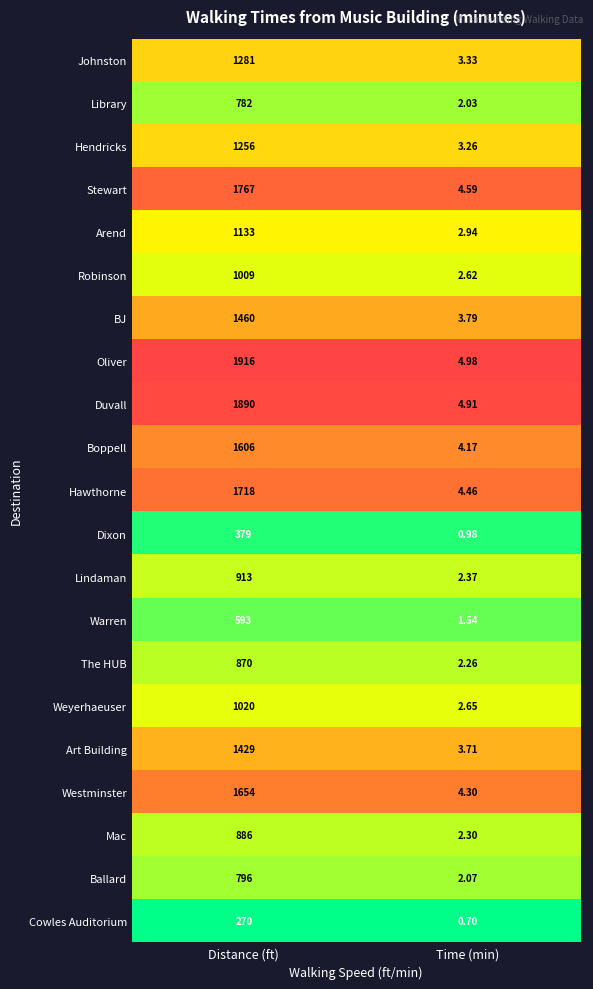

Which series changed the most between Distance (ft) and Time (min)?

Oliver